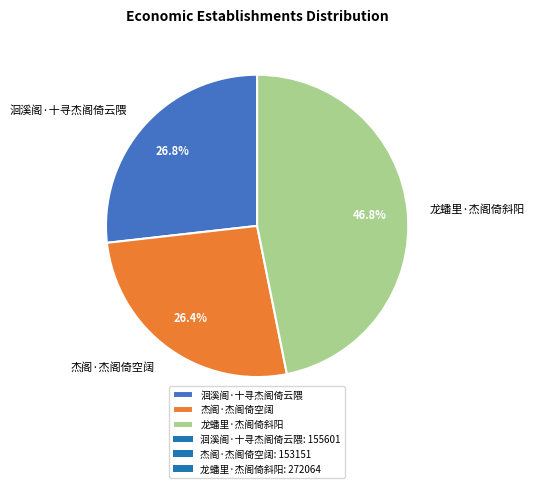

The 龙蟠里·杰阁倚斜阳 slice represents 47% of the pie. True or false?

True